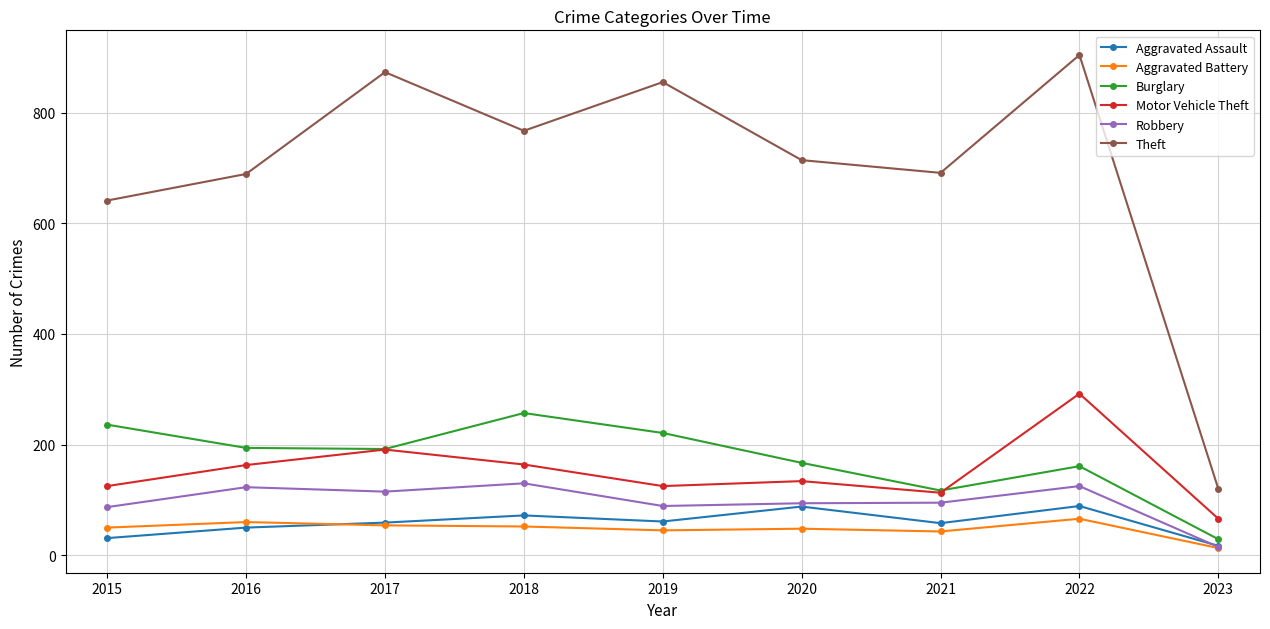

What is the spread (max minus min) of values at 2019?

810